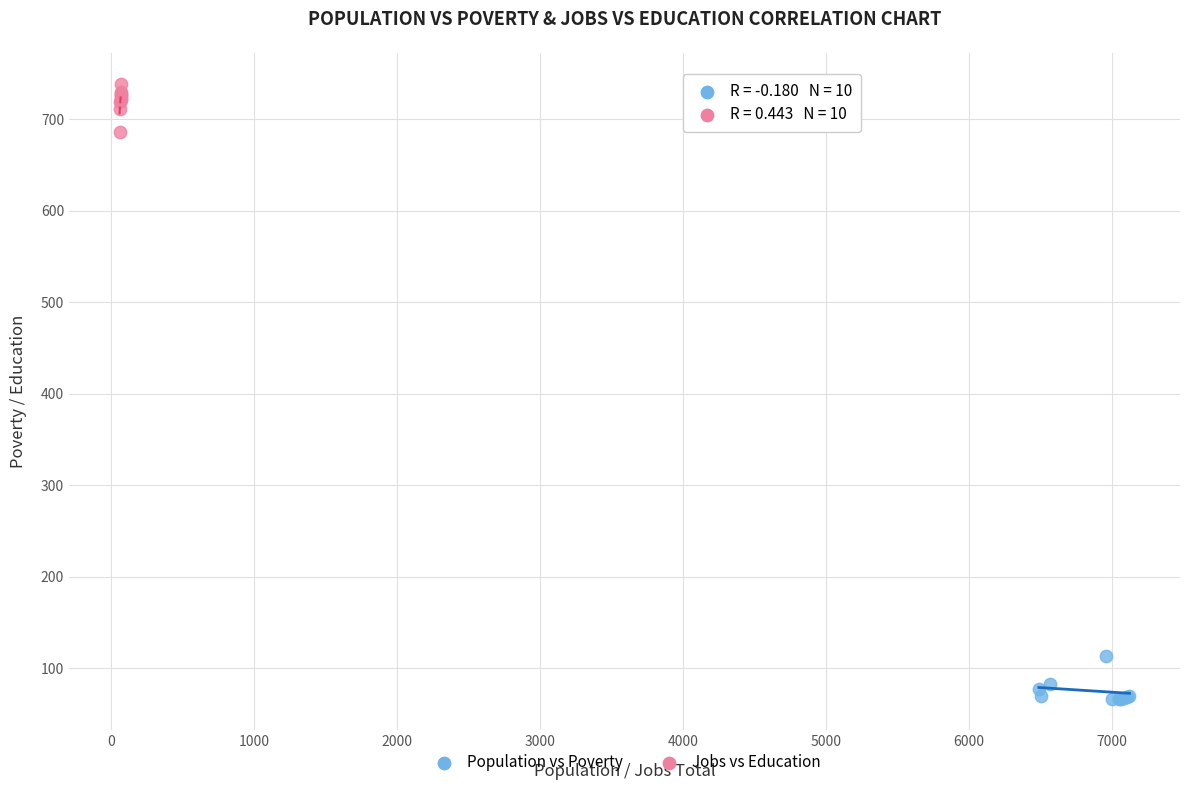

Which series contains the lowest Y value?

Population vs Poverty